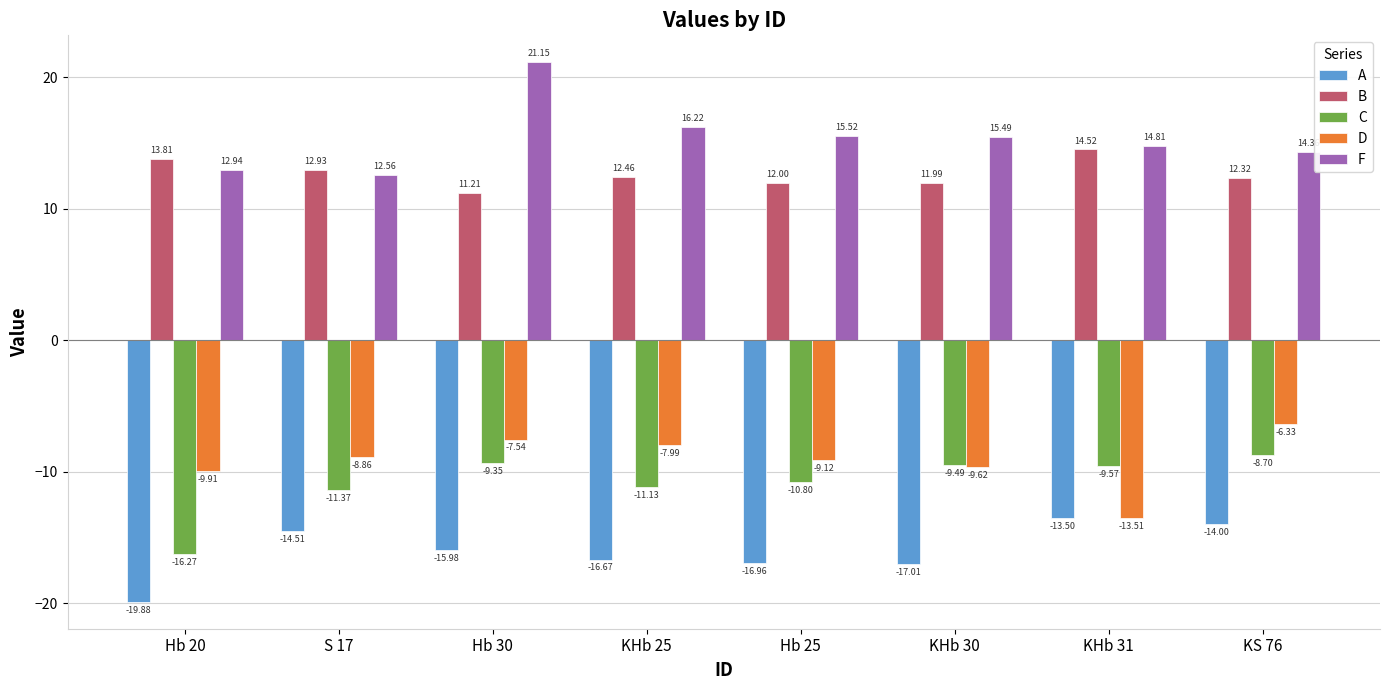

What is the sum of all D values?

-72.9